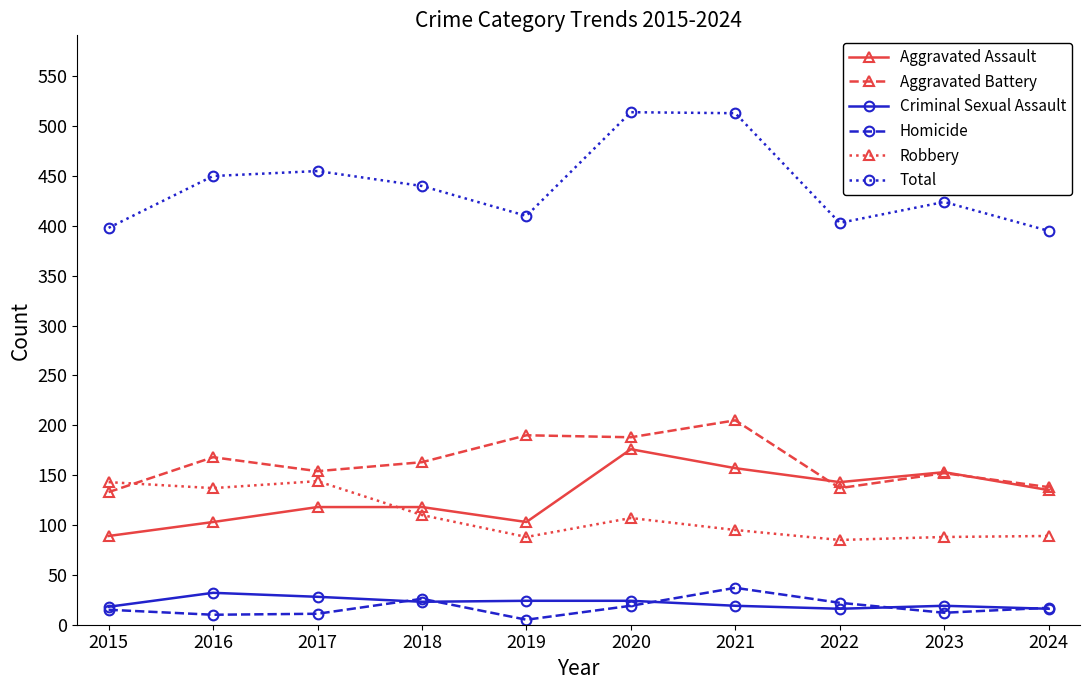

What is the minimum value for Robbery?

85